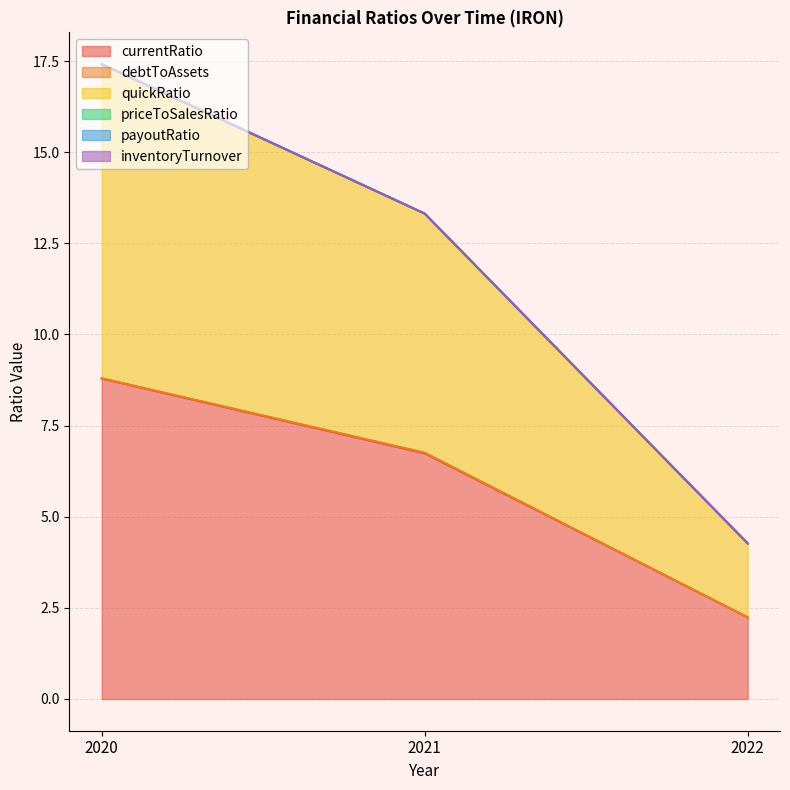

What is the total value across all series at 2021?

13.3